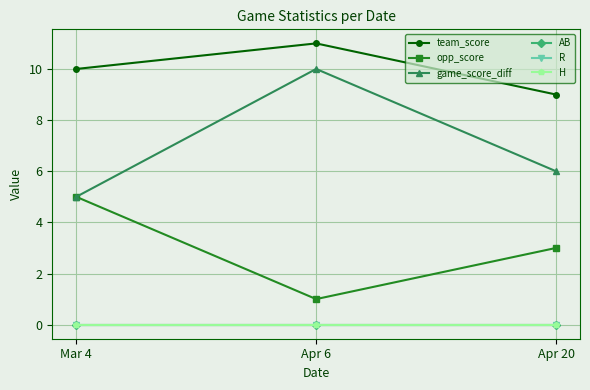

How many lines are shown in the chart?

6